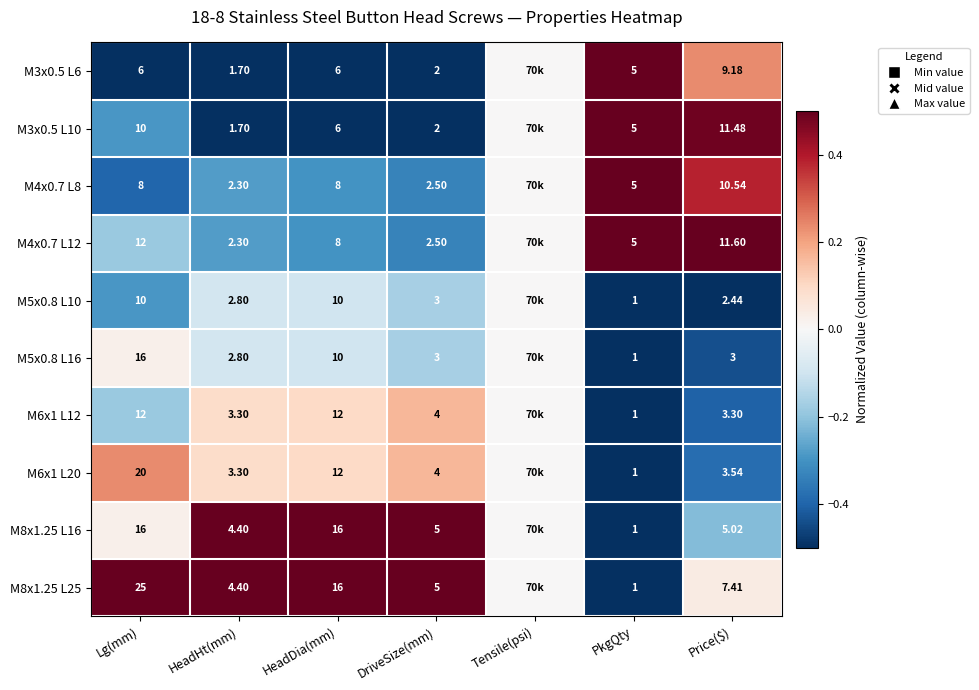

Is the value of M4x0.7 L12 at HeadDia(mm) greater than the value of M6x1 L12 at DriveSize(mm)?

Yes